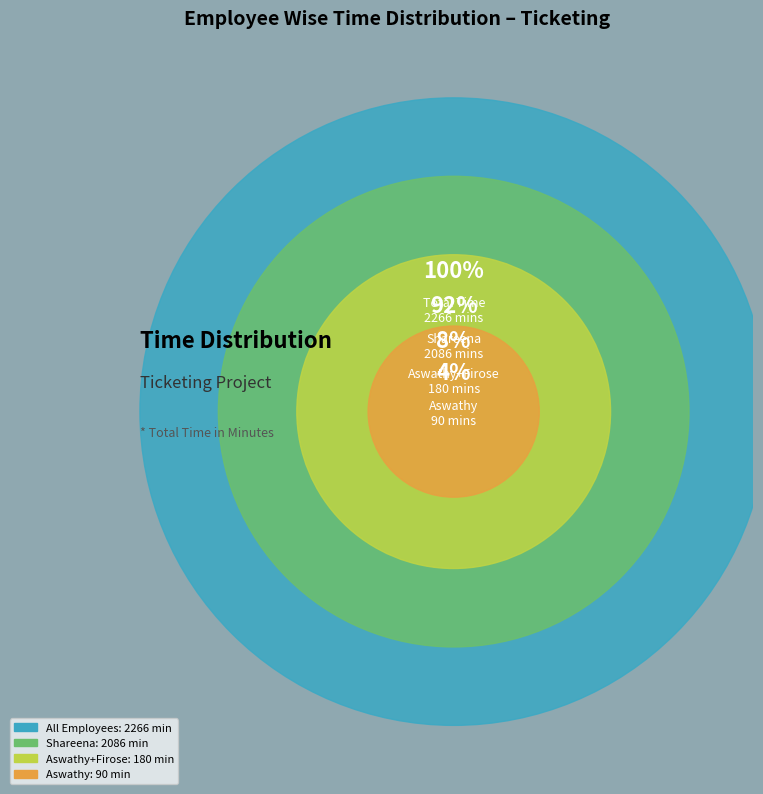

Which category has the biggest portion of the pie?

Shareena